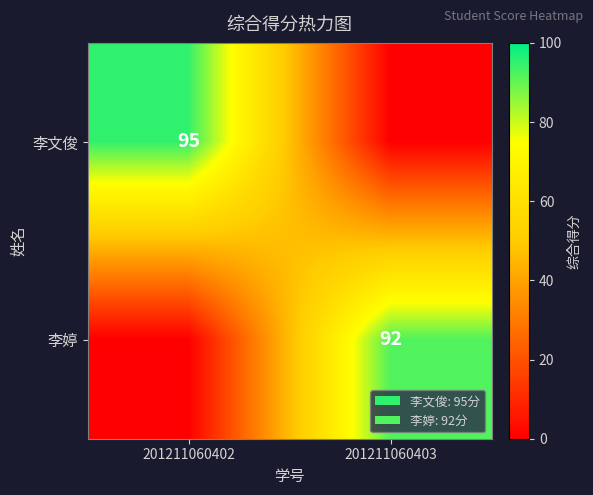

The value of 李文俊 at 201211060402 is 95. True or false?

True